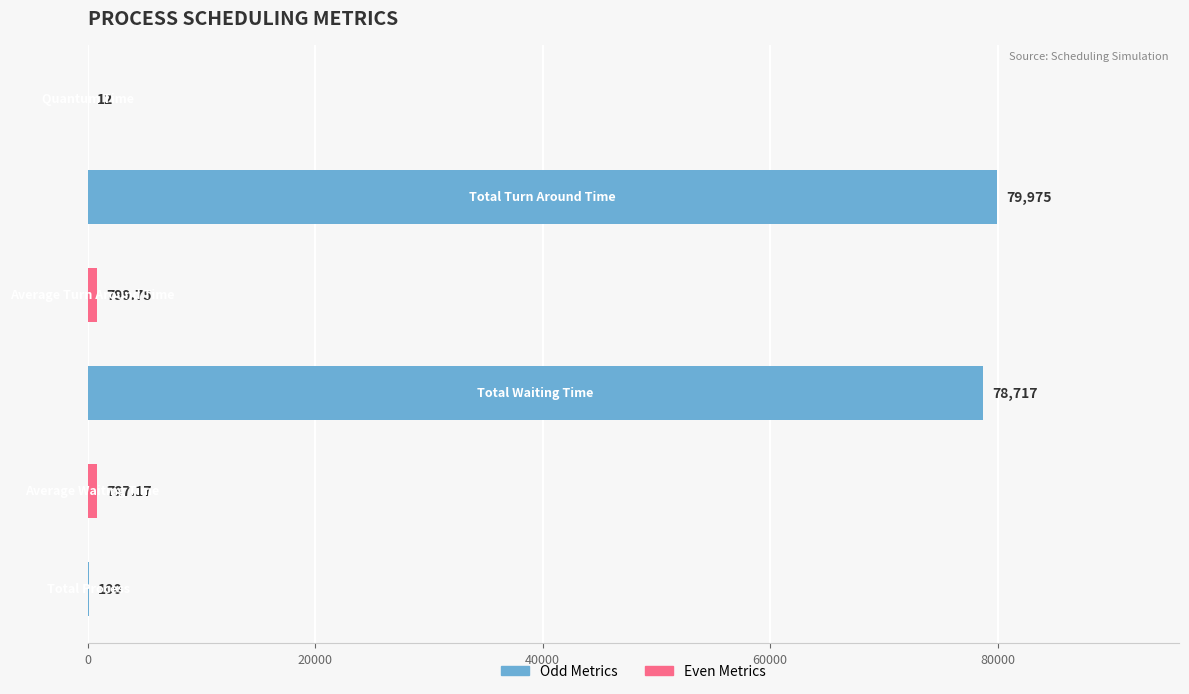

How many categories are shown in the chart?

6